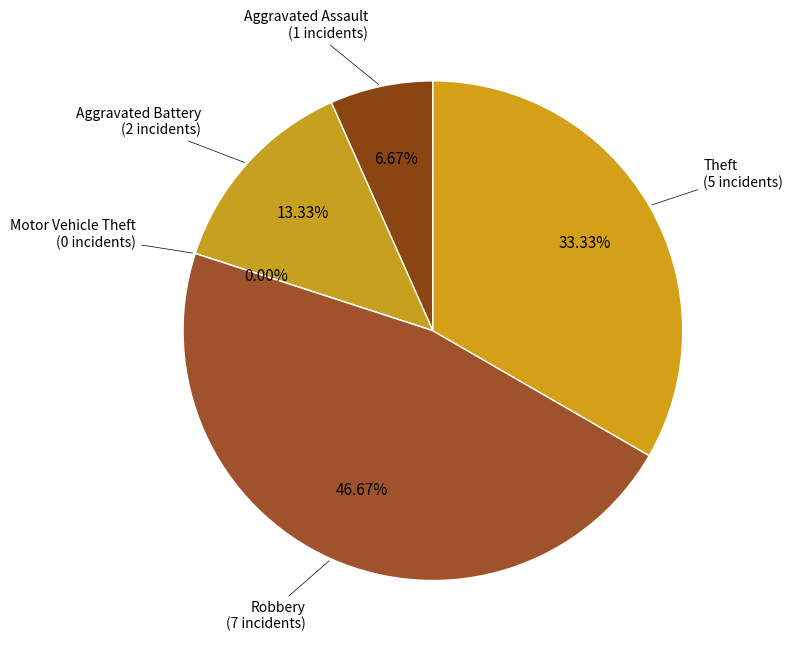

To the nearest percent, what percentage of the pie is Theft?

33%